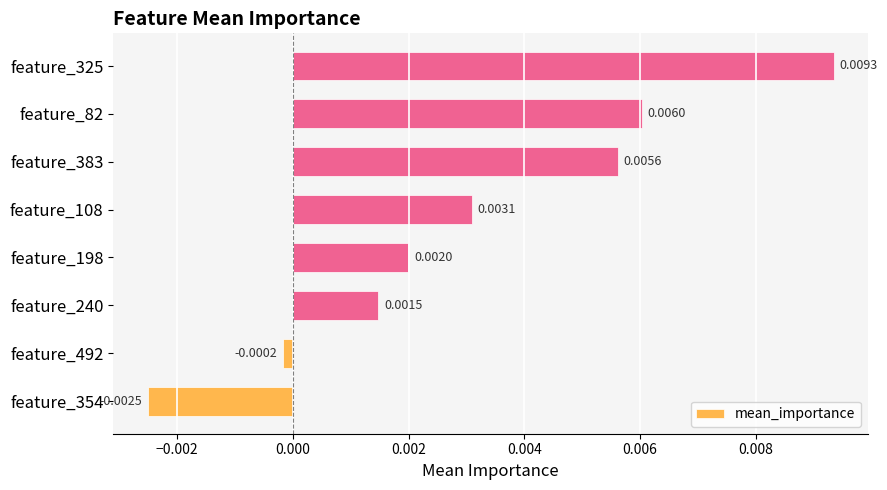

Rank the categories by value from lowest to highest.

feature_354, feature_492, feature_240, feature_198, feature_108, feature_383, feature_82, feature_325